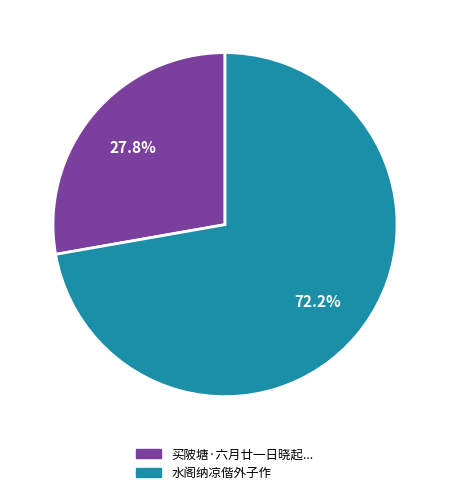

What is the ratio of the value at 水阁纳凉偕外子作 to the value at 买陂塘·六月廿一日晓起...?

2.6